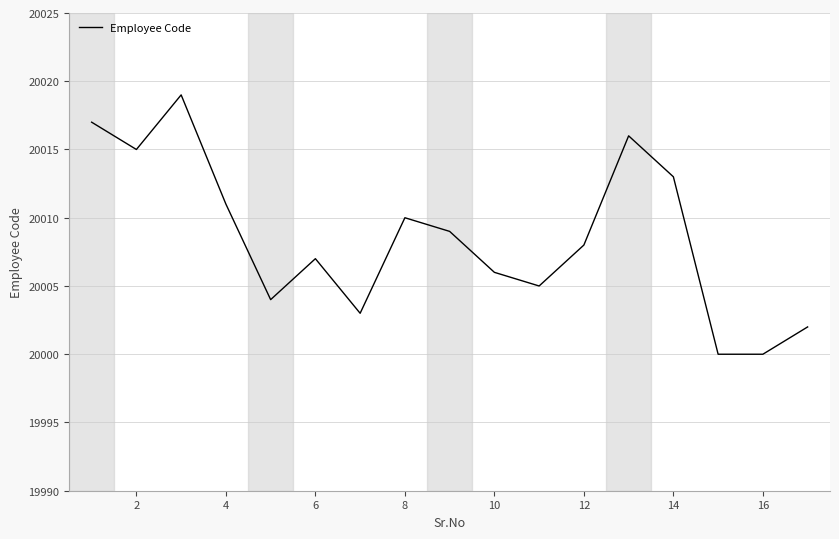

What is the maximum value shown in the chart?

20019